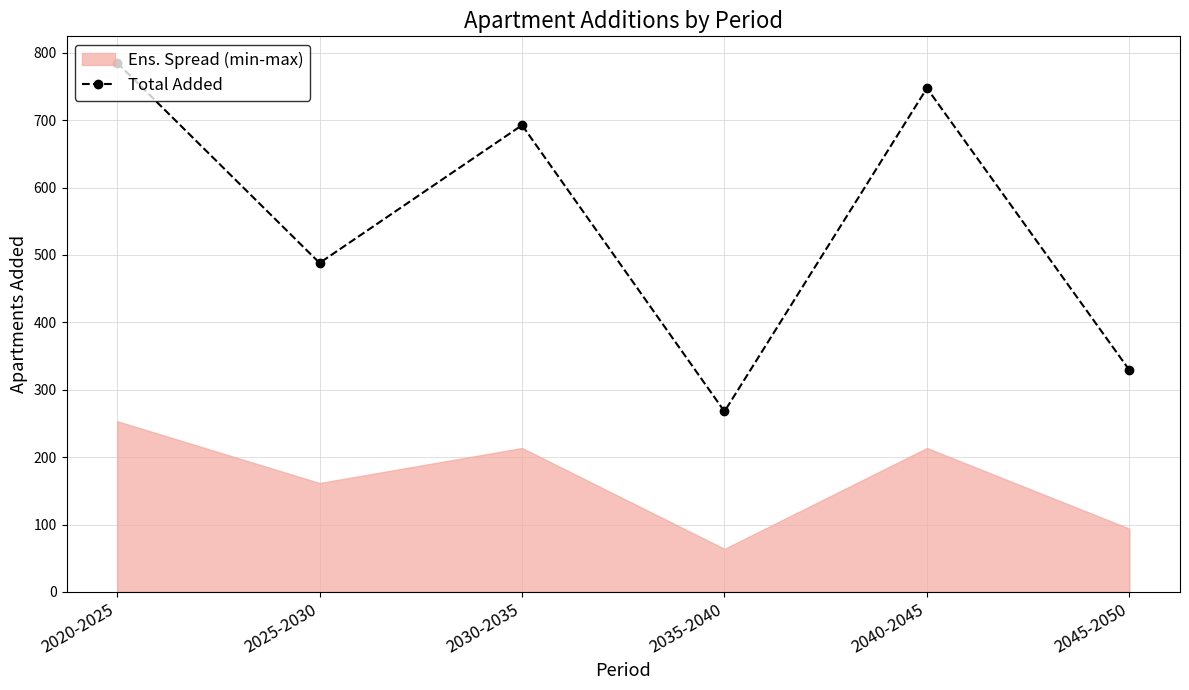

How many values in the Total Added series exceed 692?

3